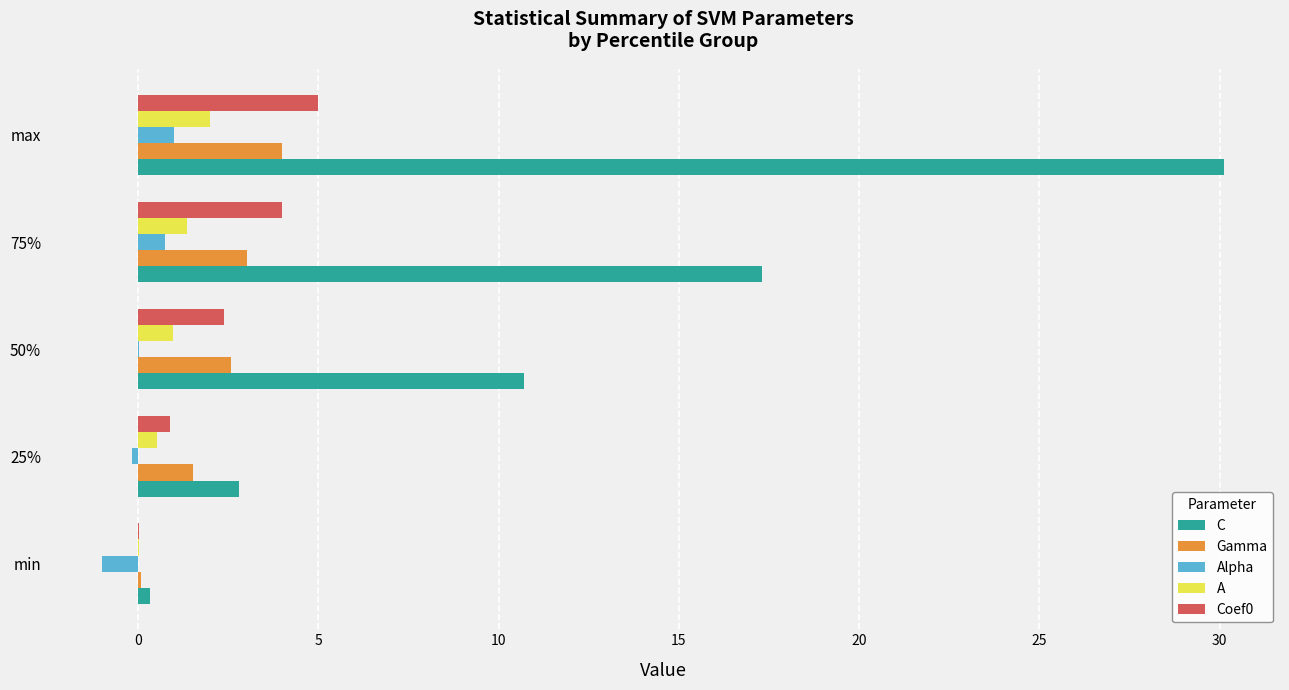

Which series has the largest total across all categories?

C